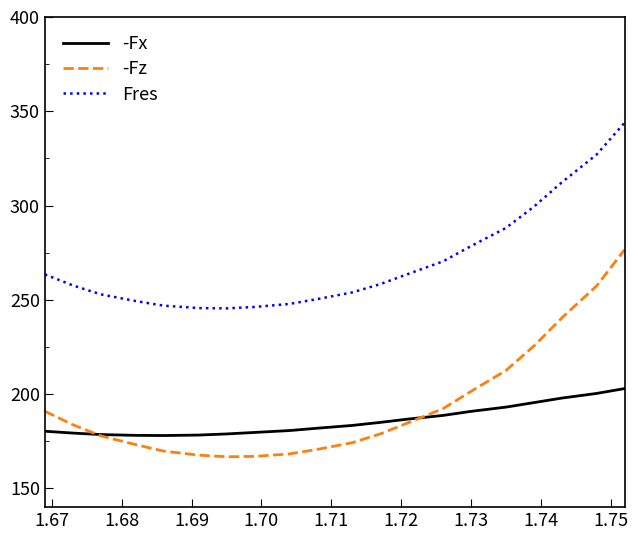

Which series has the largest total across all categories?

Fres